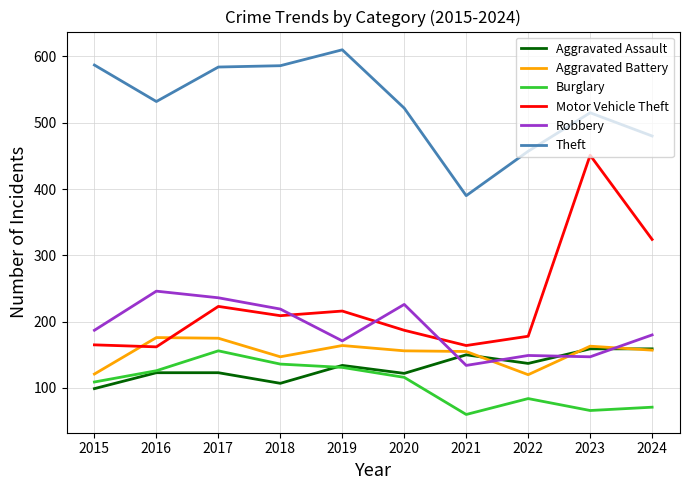

Which series has the largest total across all categories?

Theft